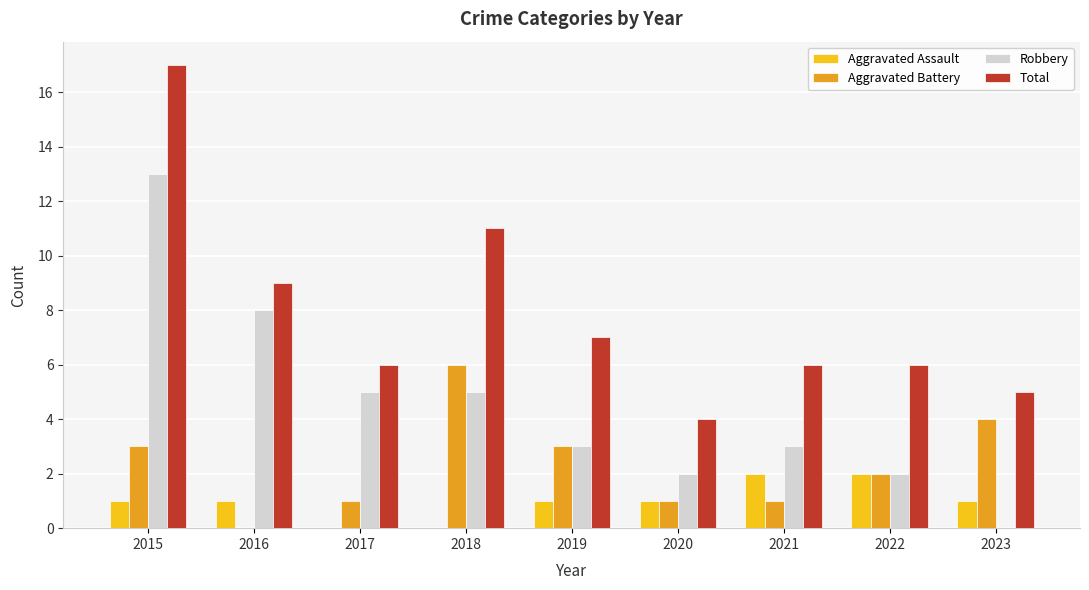

What is the greatest value displayed?

17